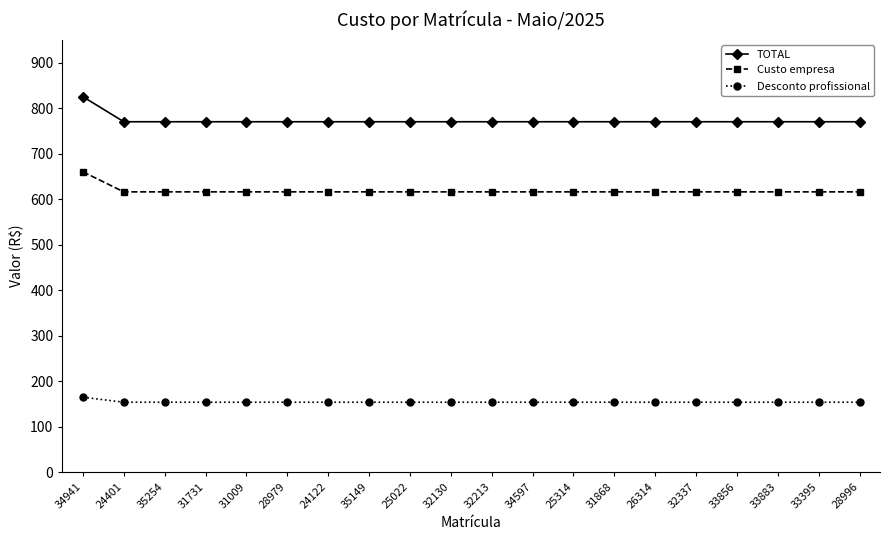

Reading left to right, transcribe all the data shown in this chart.

TOTAL: 825	770	770	770	770	770	770	770	770	770	770	770	770	770	770	770	770	770	770	770
Custo empresa: 660	616	616	616	616	616	616	616	616	616	616	616	616	616	616	616	616	616	616	616
Desconto profissional: 165	154	154	154	154	154	154	154	154	154	154	154	154	154	154	154	154	154	154	154